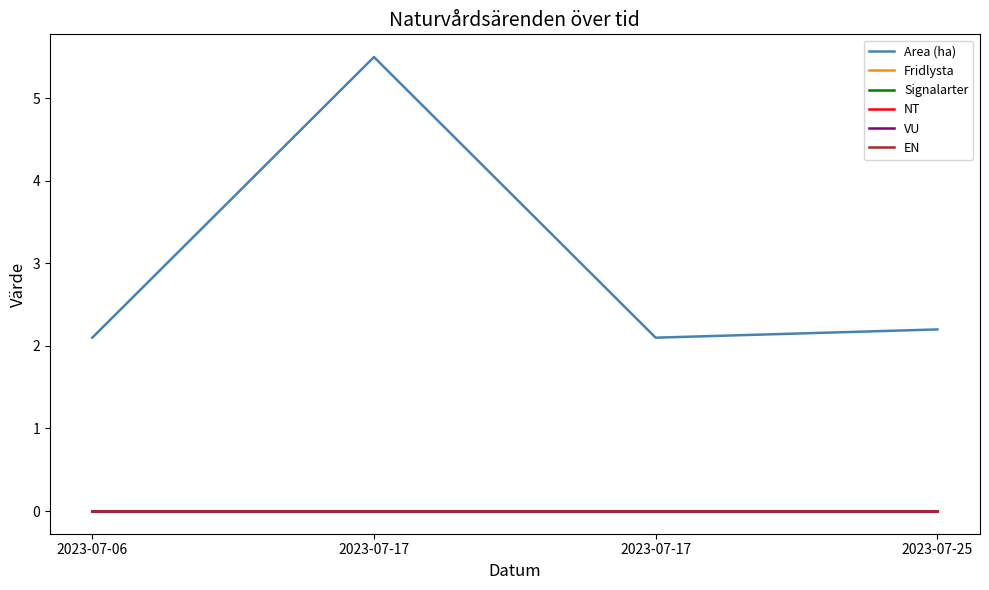

Does the chart display data point markers on the line(s)?

No